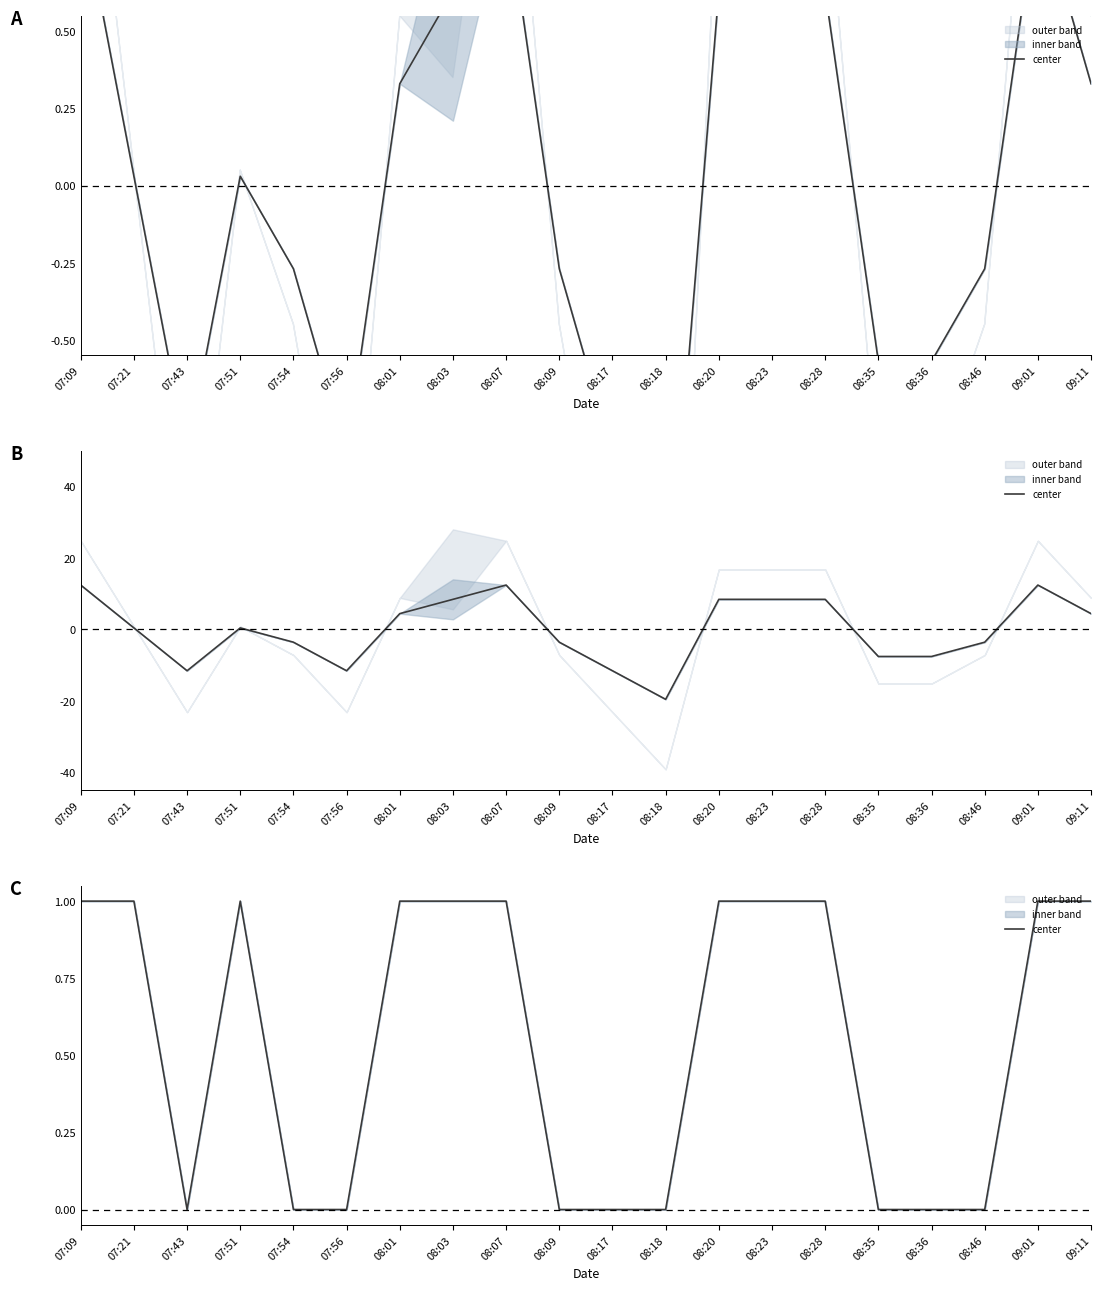

How many lines are shown in the chart?

1